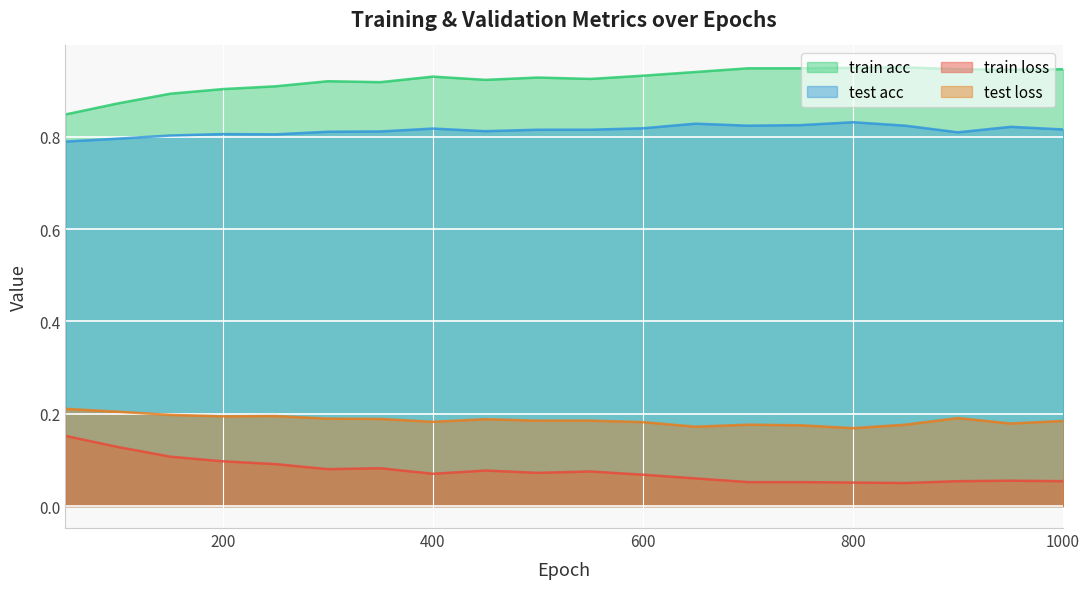

At which category does train loss reach its first local peak?

350